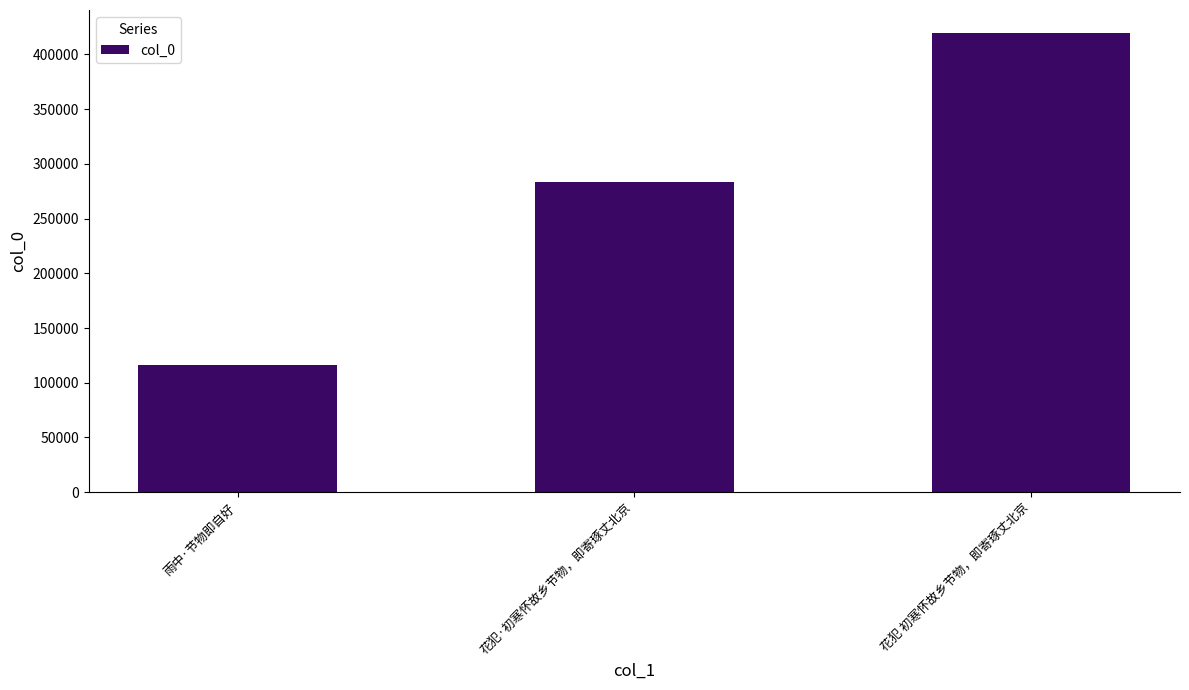

True or false: the data shows 77327 at 雨中·节物即自好.

False